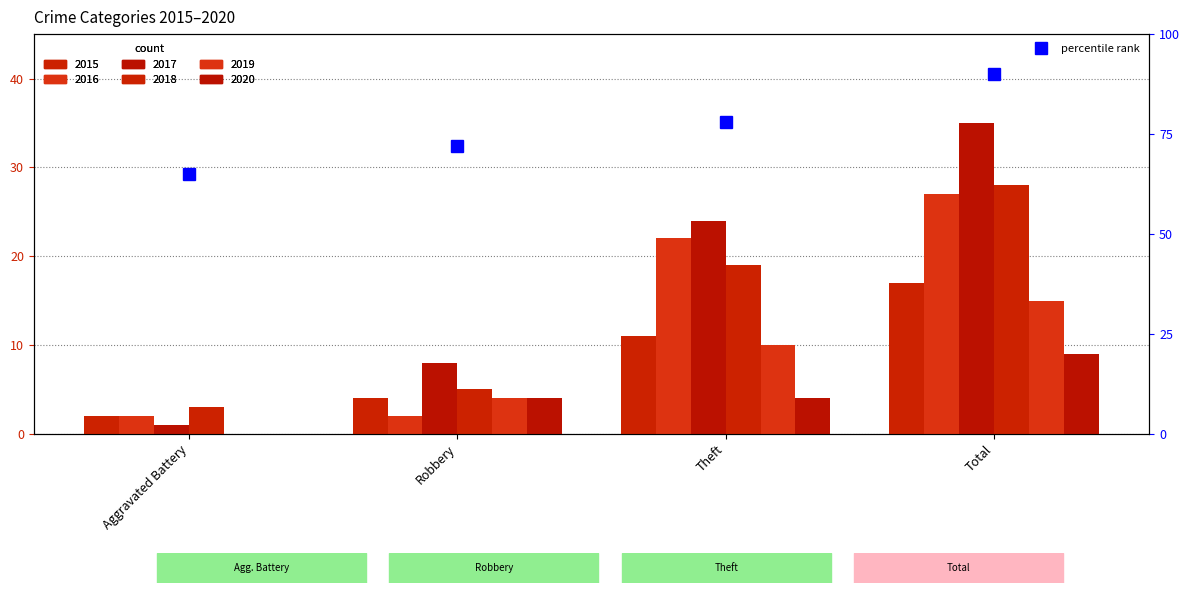

Reading left to right, transcribe all the data shown in this chart.

2015: 2	4	11	17
2016: 2	2	22	27
2017: 1	8	24	35
2018: 3	5	19	28
2019: 0	4	10	15
2020: 0	4	4	9